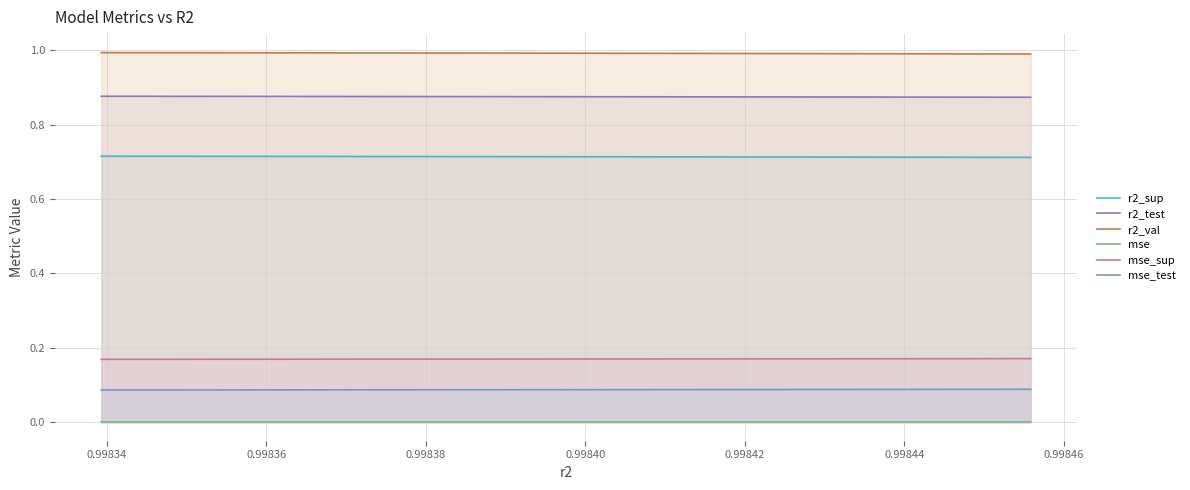

Reading left to right, extract all data points from this chart.

r2_sup: 0.7	0.7	0.7	0.7	0.7	0.7	0.7	0.7	0.7	0.7
r2_test: 0.9	0.9	0.9	0.9	0.9	0.9	0.9	0.9	0.9	0.9
r2_val: 1.0	1.0	1.0	1.0	1.0	1.0	1.0	1.0	1.0	1.0
mse: 0.0	0.0	0.0	0.0	0.0	0.0	0.0	0.0	0.0	0.0
mse_sup: 0.2	0.2	0.2	0.2	0.2	0.2	0.2	0.2	0.2	0.2
mse_test: 0.1	0.1	0.1	0.1	0.1	0.1	0.1	0.1	0.1	0.1